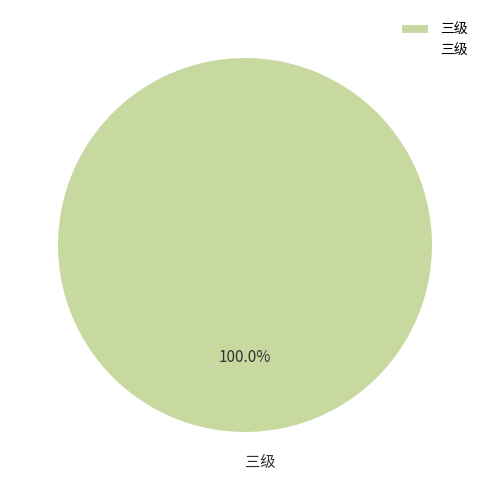

Rank the categories by value from highest to lowest.

三级